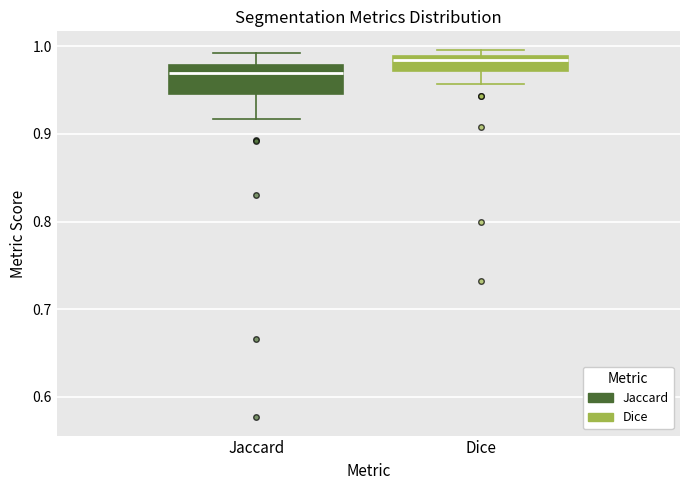

Where does the median line of the box for Jaccard sit on the y-axis? The values are not printed on the chart, so give them approximately, as read against the axis.

0.97